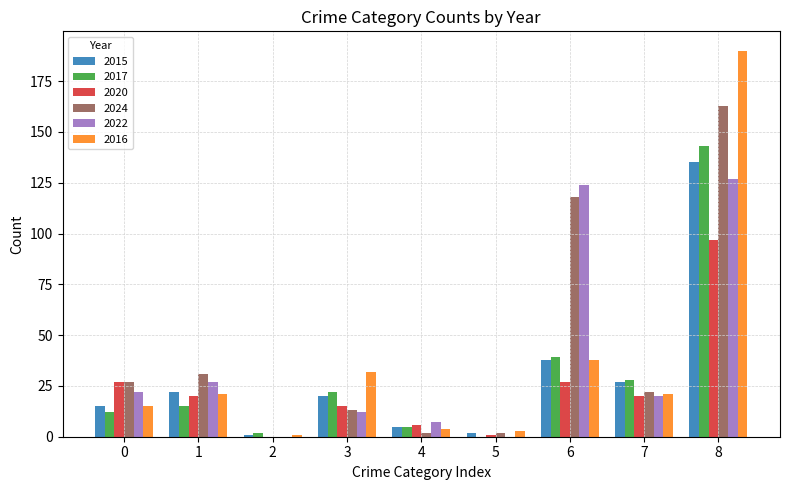

The value of 2017 at 8 is 143. True or false?

True